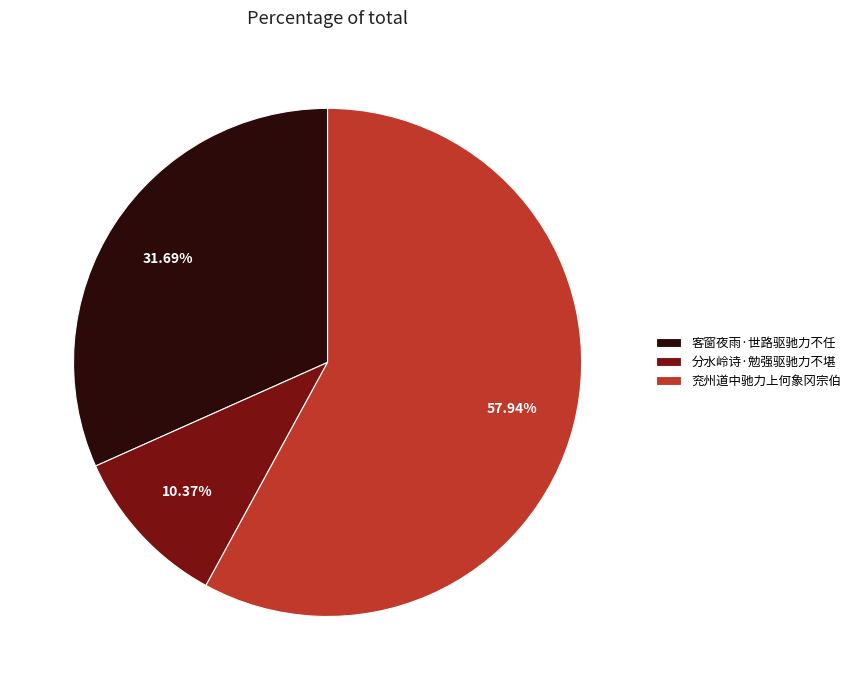

What percentage is the 分水岭诗·勉强驱驰力不堪 slice, to the nearest percent?

10%